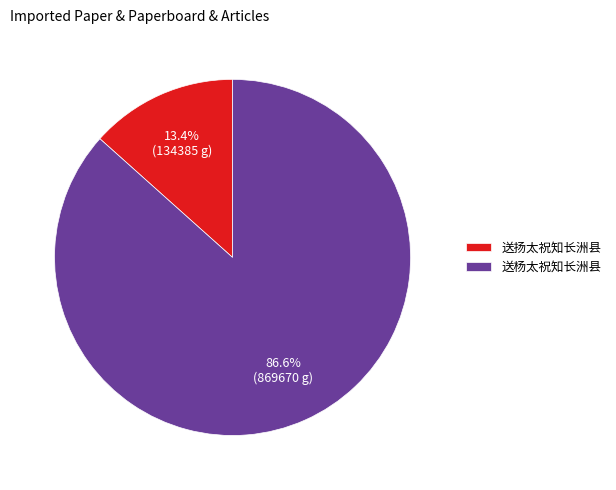

Approximately how many times larger is the value at 送杨太祝知长洲县 compared to 送扬太祝知长洲县?

6.5